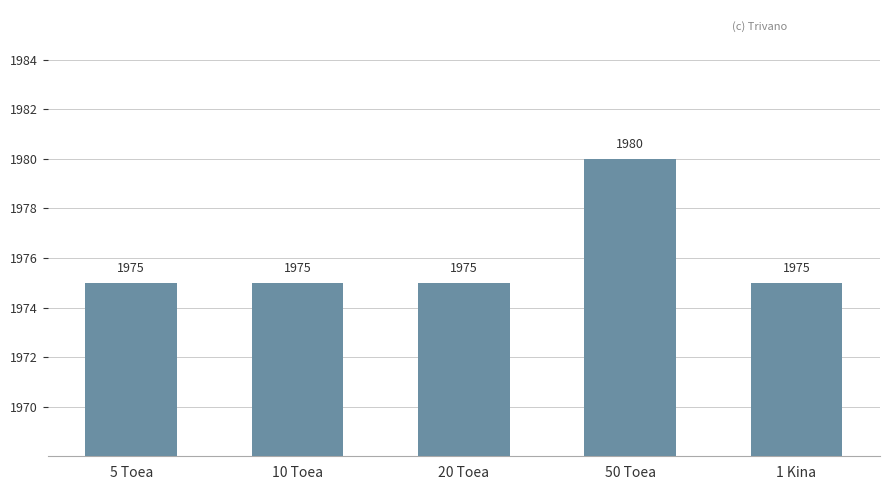

What is the label of the 5th bar from the left?

1 Kina